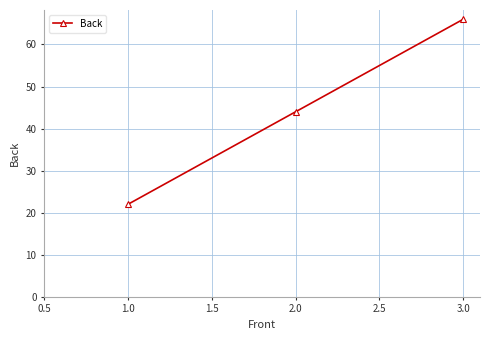

Between 1.0 and 2.0, which is larger?

2.0